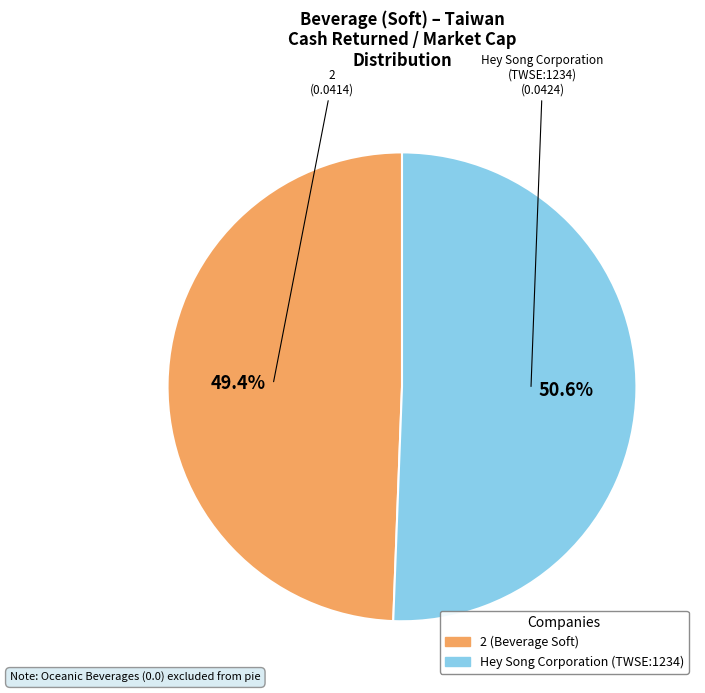

Is there a majority slice in this chart?

Yes